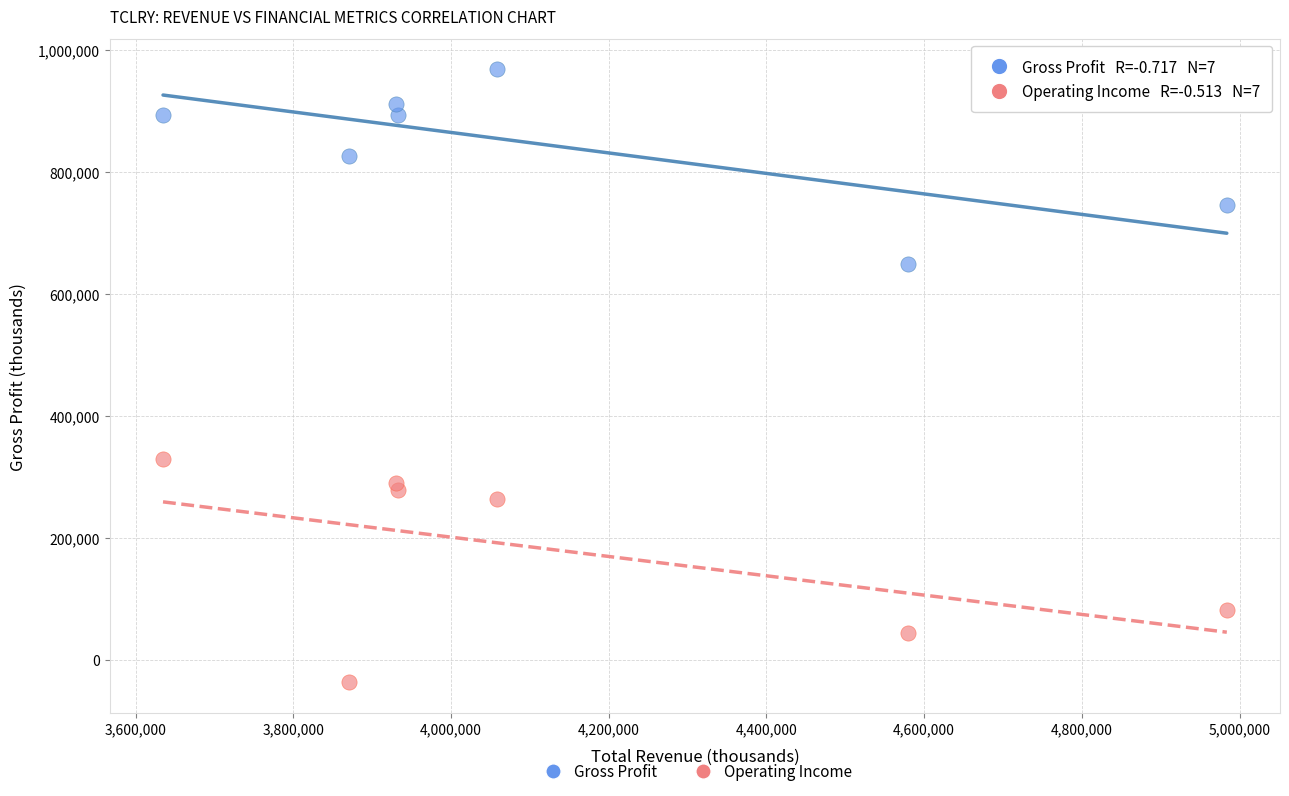

What are all the series names shown in the legend?

Gross Profit, Operating Income